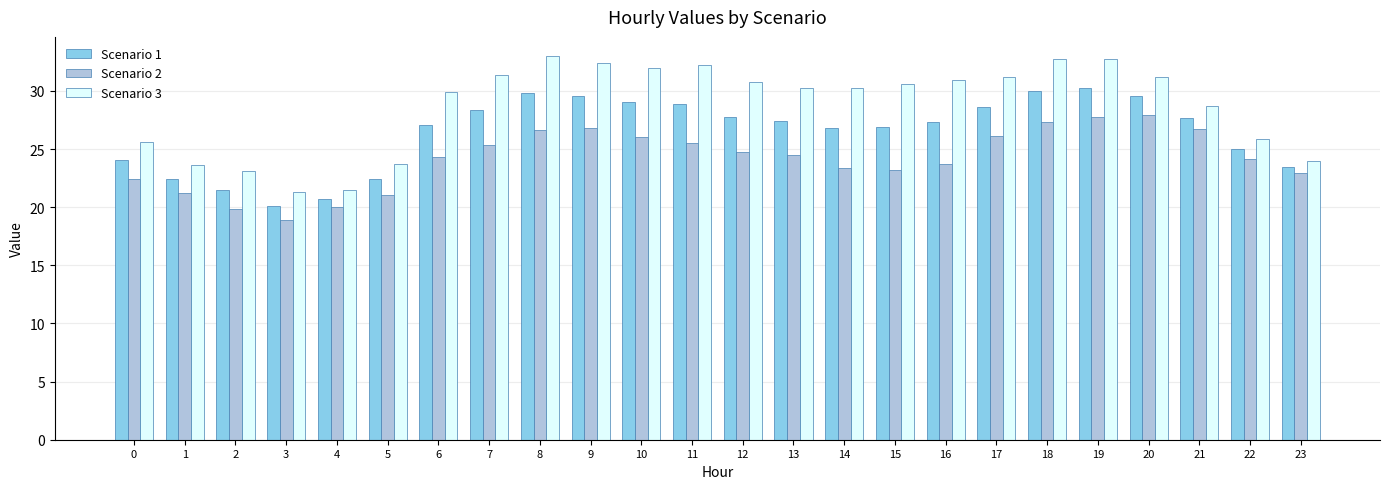

How many groups of bars are there?

24